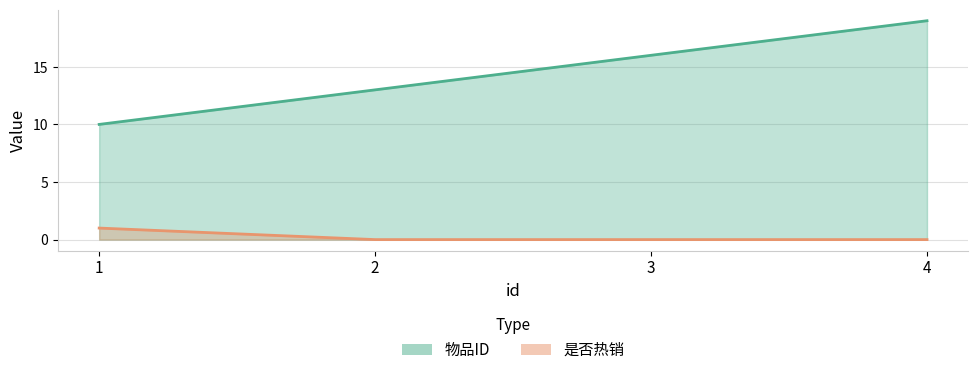

True or false: 是否热销 has more than 1 points higher than both neighbors.

False